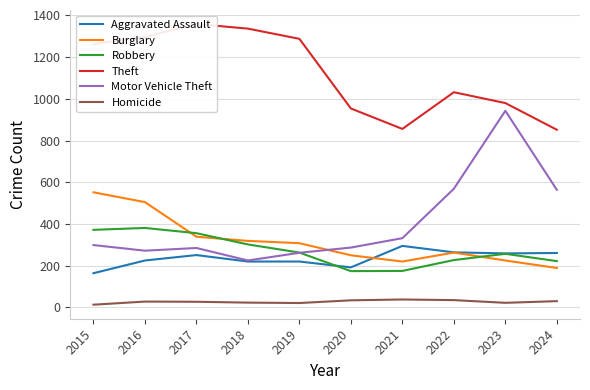

How many data points in Robbery are less than 263?

5